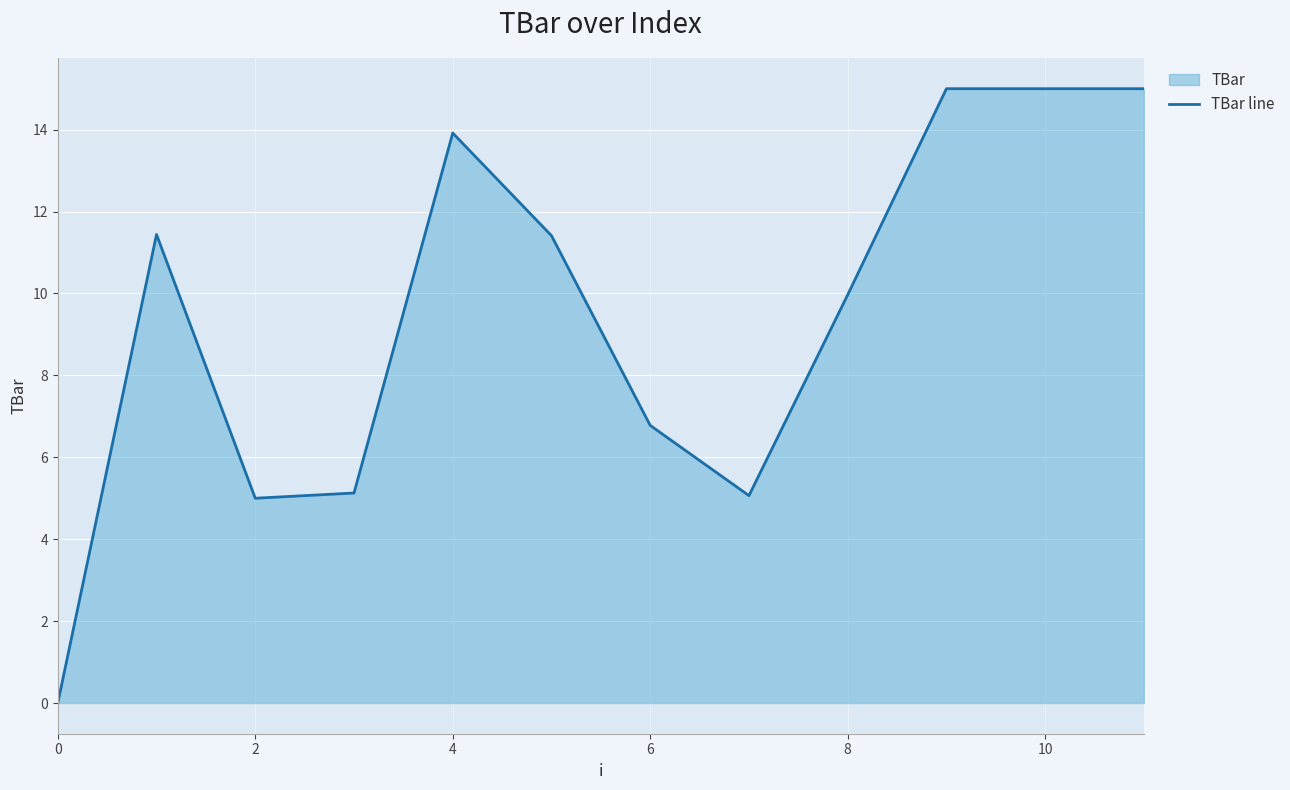

Reading left to right, extract all data points from this chart.

0.0	11.4	5.0	5.1	13.9	11.4	6.8	5.1	10.0	15.0	15.0	15.0